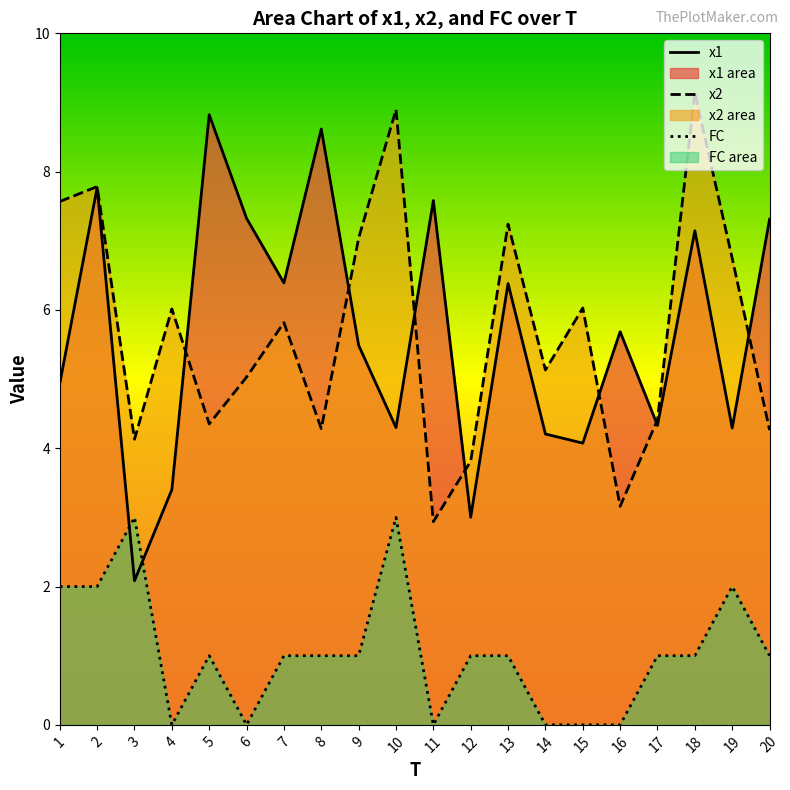

How many interior local peaks does the FC series have?

4